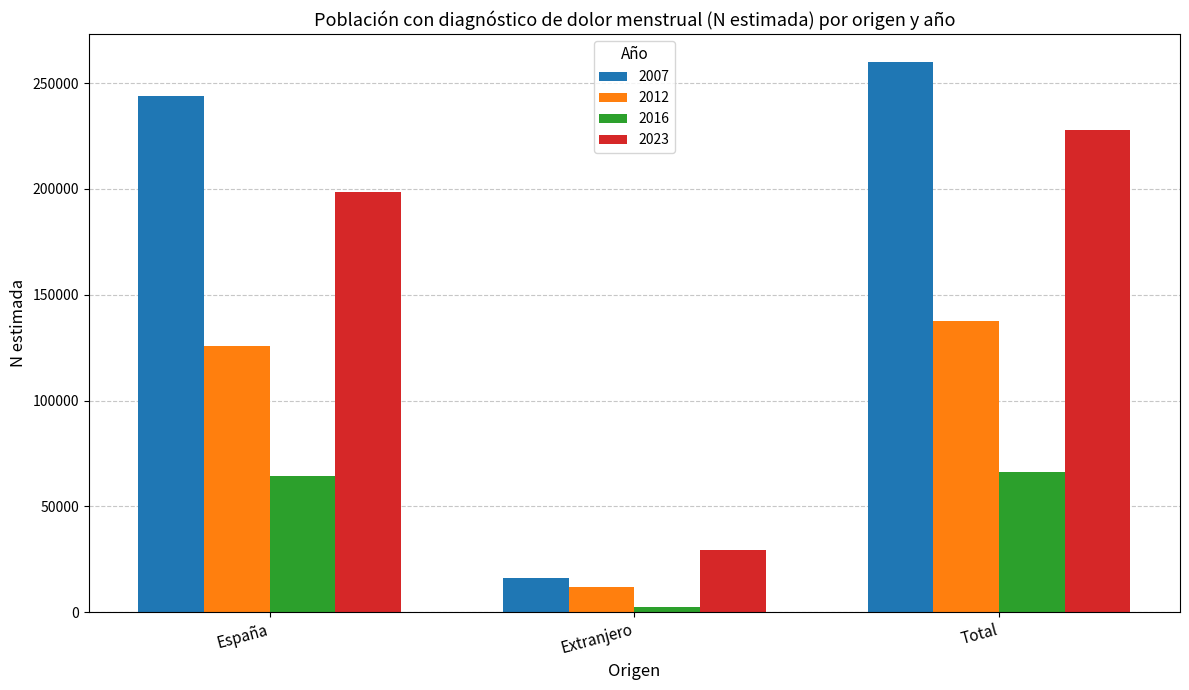

What is the total value across all series at Extranjero?

59753